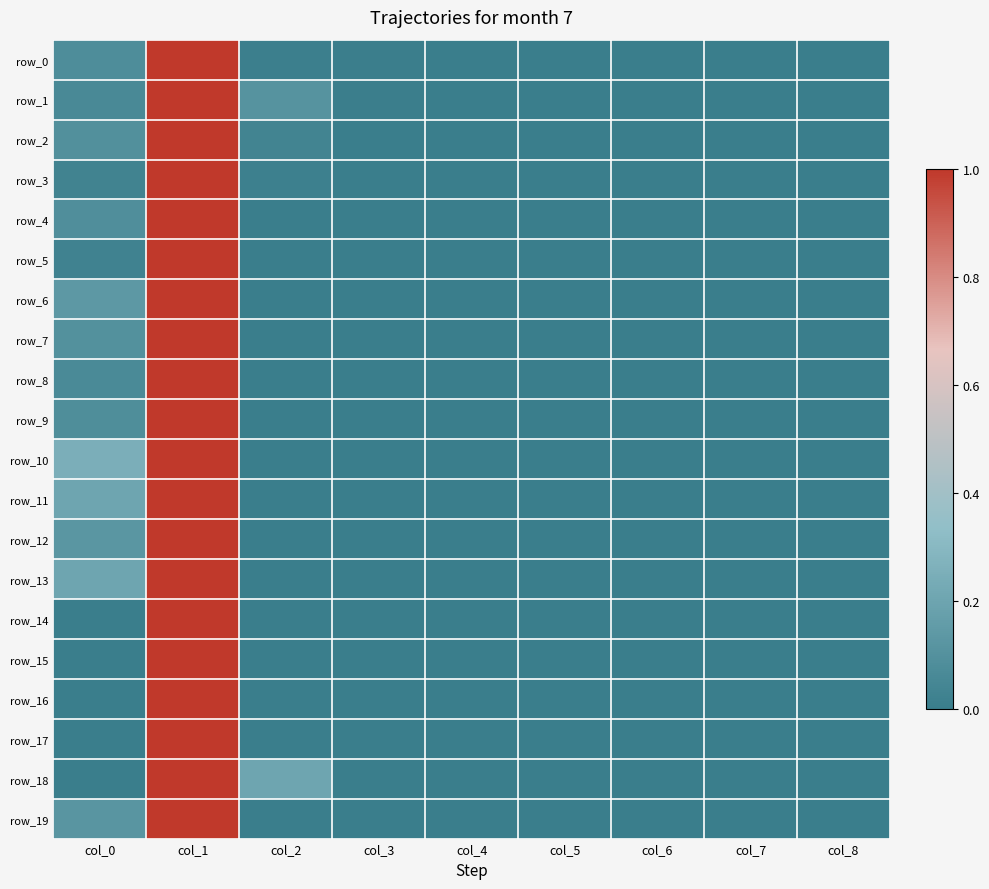

Is the value of row_11 at col_7 greater than the value of row_0 at col_8?

No